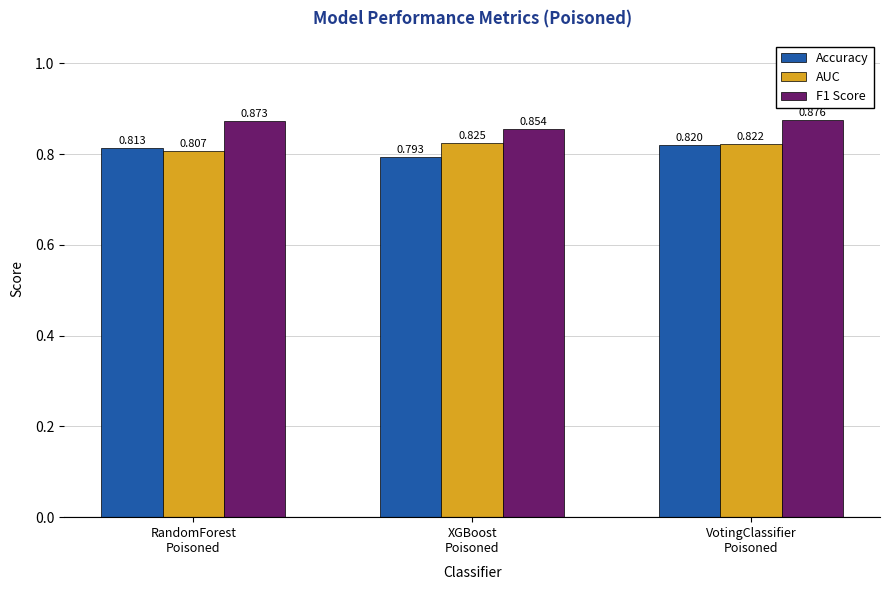

What is the label of the 3rd bar from the left?

VotingClassifier
Poisoned